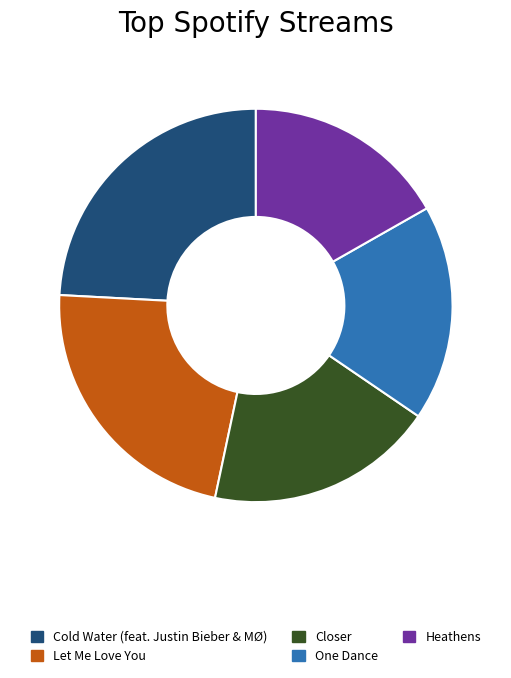

What is the ratio of the value at Let Me Love You to the value at Closer?

1.2